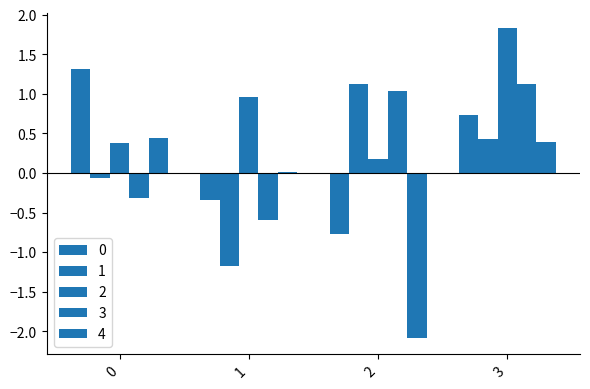

Which category has the lowest value in the 3 series?

1